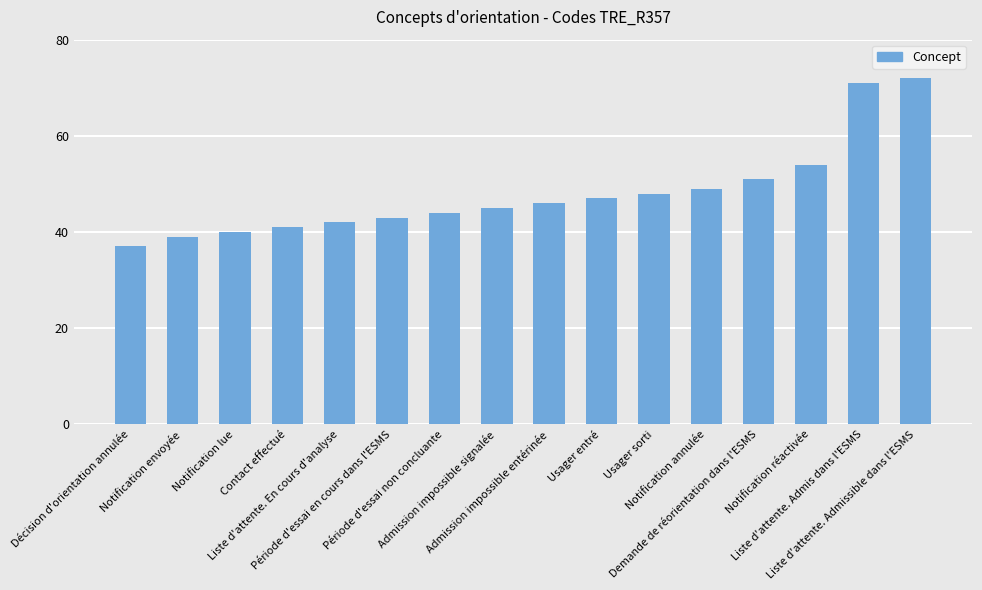

How many data points does each series have?

16